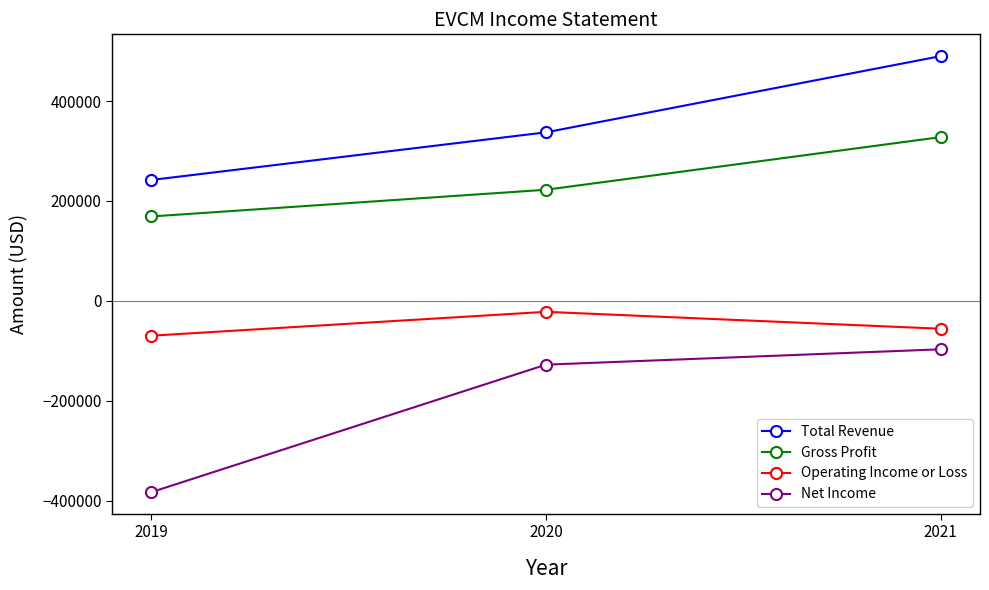

At how many categories does at least one series exceed 247264?

2